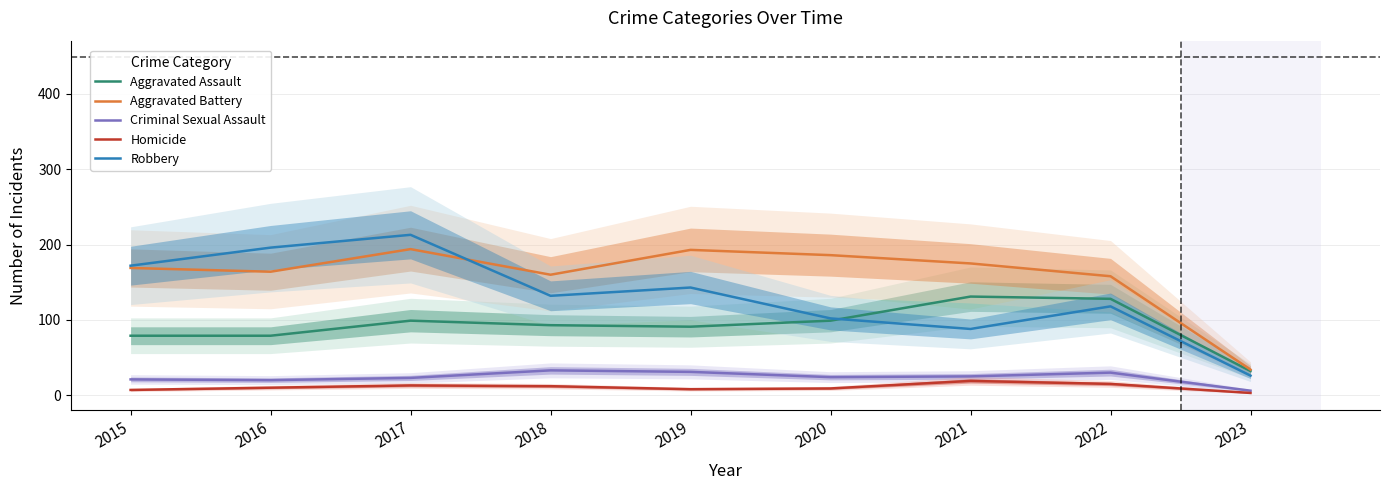

The Robbery series shows 109 at 2017. True or false?

False